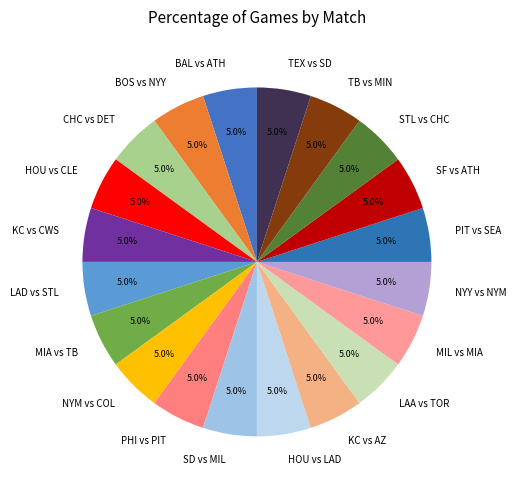

Does NYY vs NYM account for over 50% of the chart?

No